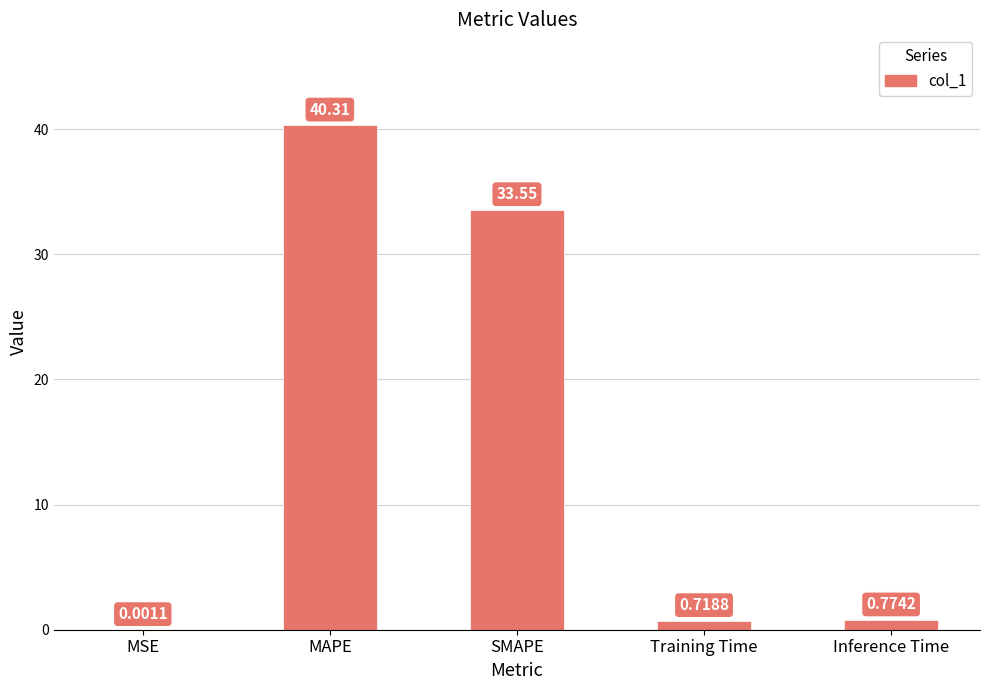

What is the change in value from MSE to Training Time?

+0.7